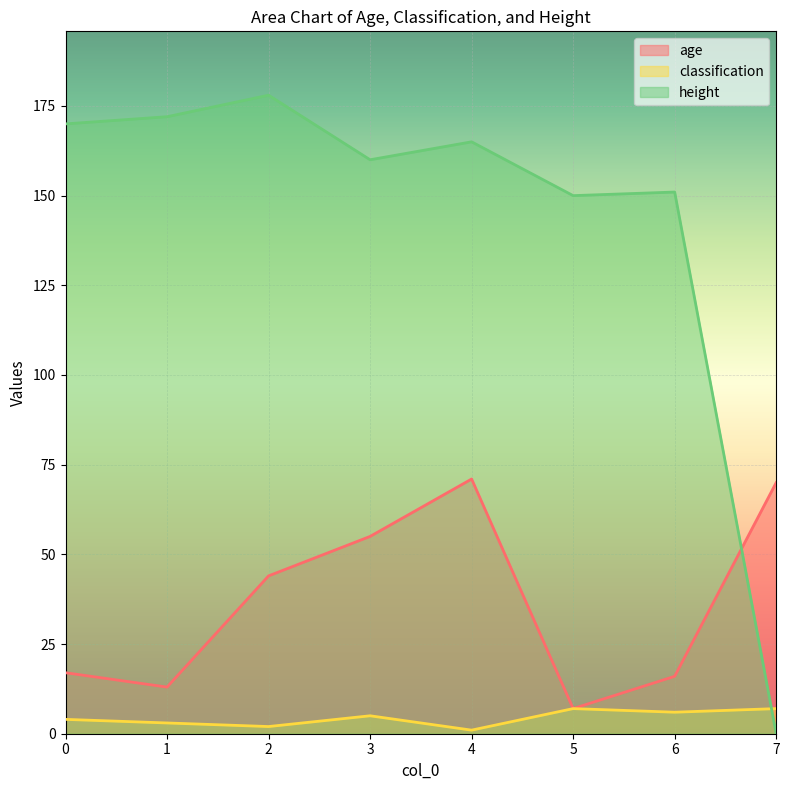

Reading left to right, what are all the values shown in this chart?

age: 17	13	44	55	71	7	16	70
classification: 4	3	2	5	1	7	6	7
height: 170	172	178	160	165	150	151	0